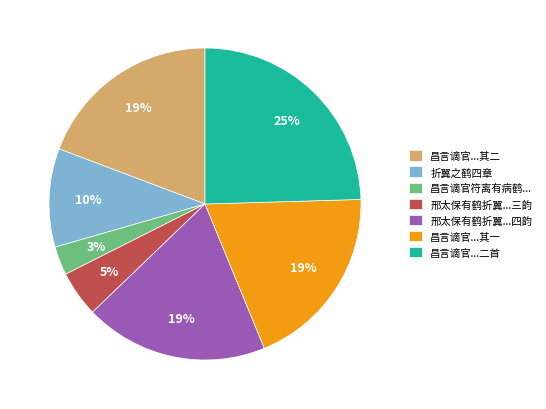

Approximately how many times larger is the value at 昌言谪官符离有病鹤... compared to 邢太保有鹤折翼...三韵?

0.6